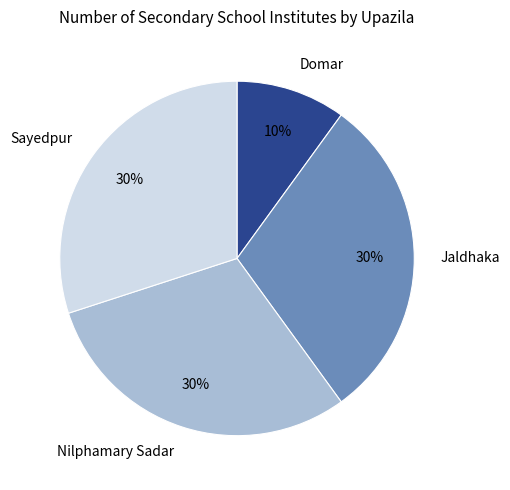

Approximately how many times larger is the value at Jaldhaka compared to Sayedpur?

1.0